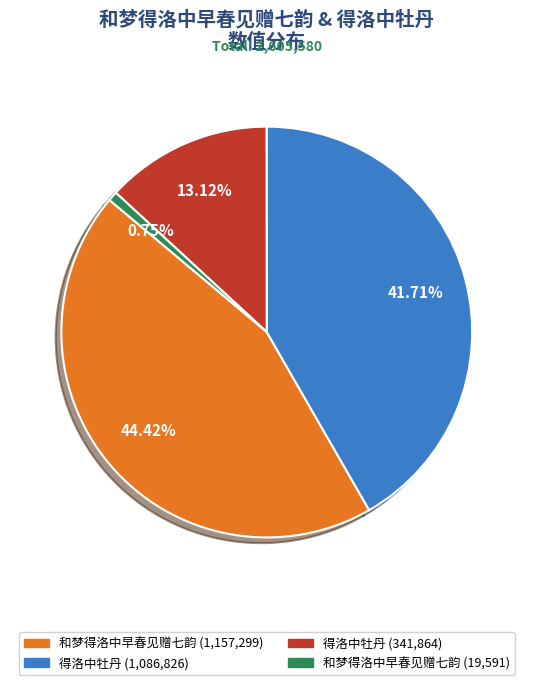

How many slices are in this pie chart?

4